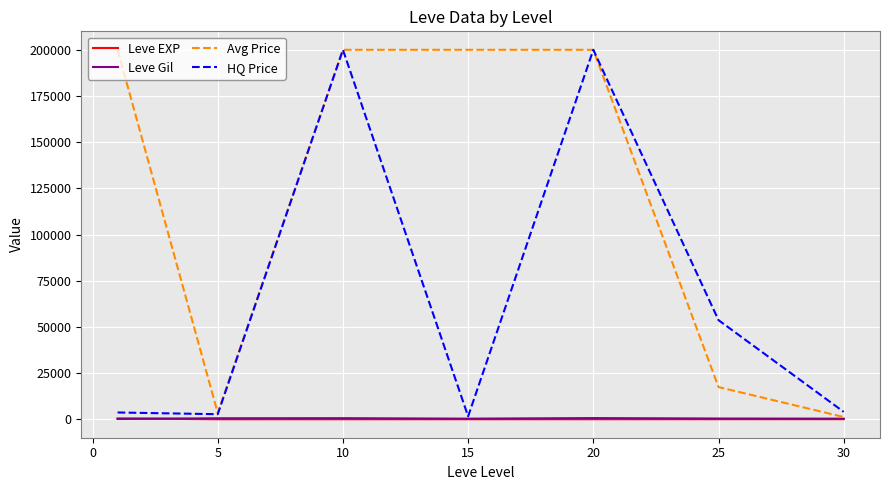

Which series has the largest total across all categories?

Avg Price